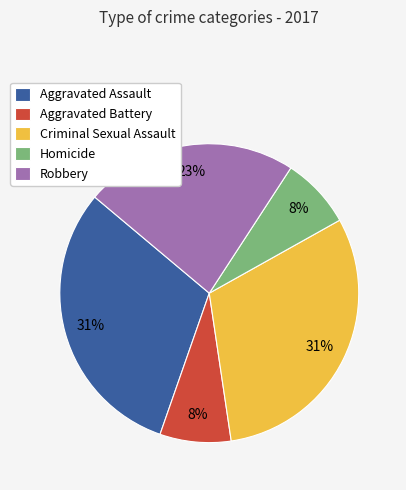

To the nearest percent, what is the difference between the largest and smallest slice percentages?

23%